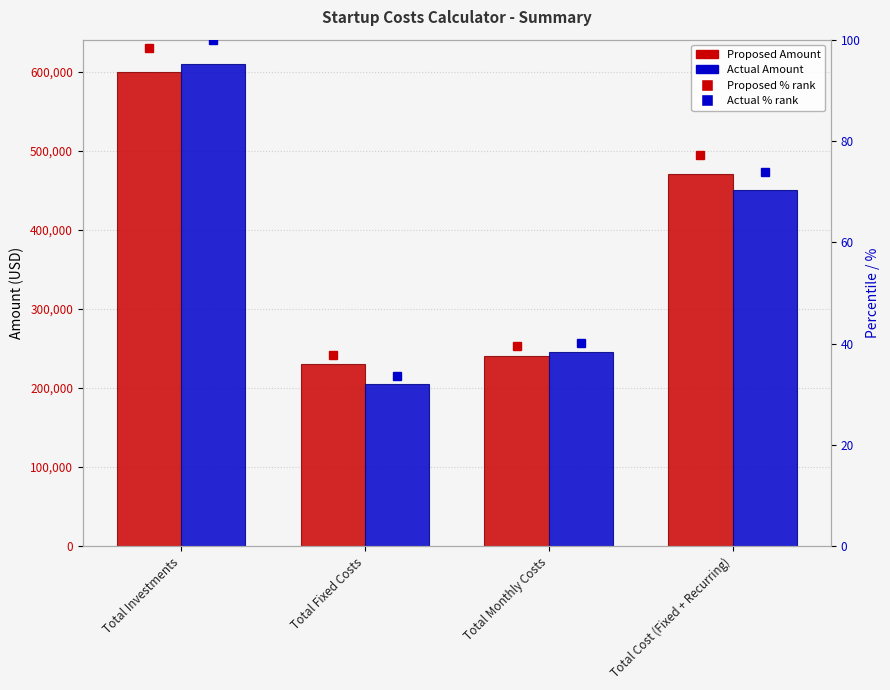

At Total Cost (Fixed + Recurring), list the series in order from smallest to largest.

Actual % (percentile rank), Proposed % (transformed count), Actual Amount, Proposed Amount